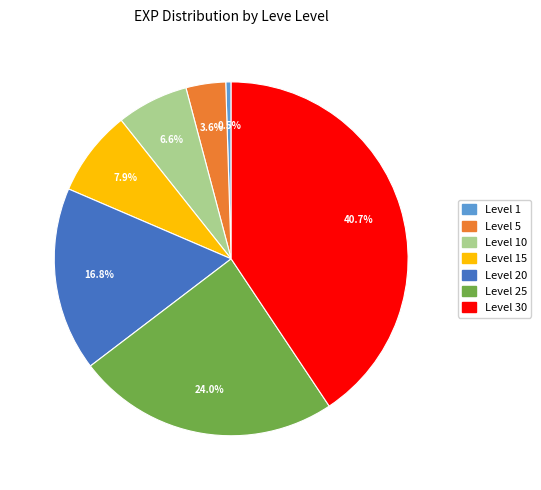

How many slices are in this pie chart?

7